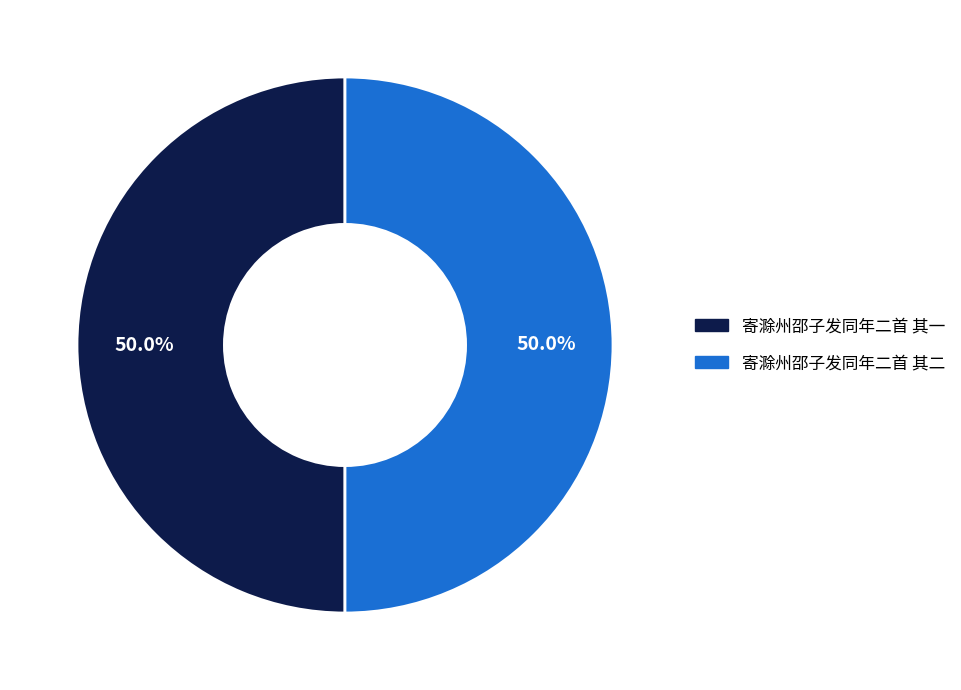

What is the ratio of the value at 寄滁州邵子发同年二首 其二 to the value at 寄滁州邵子发同年二首 其一?

1.0